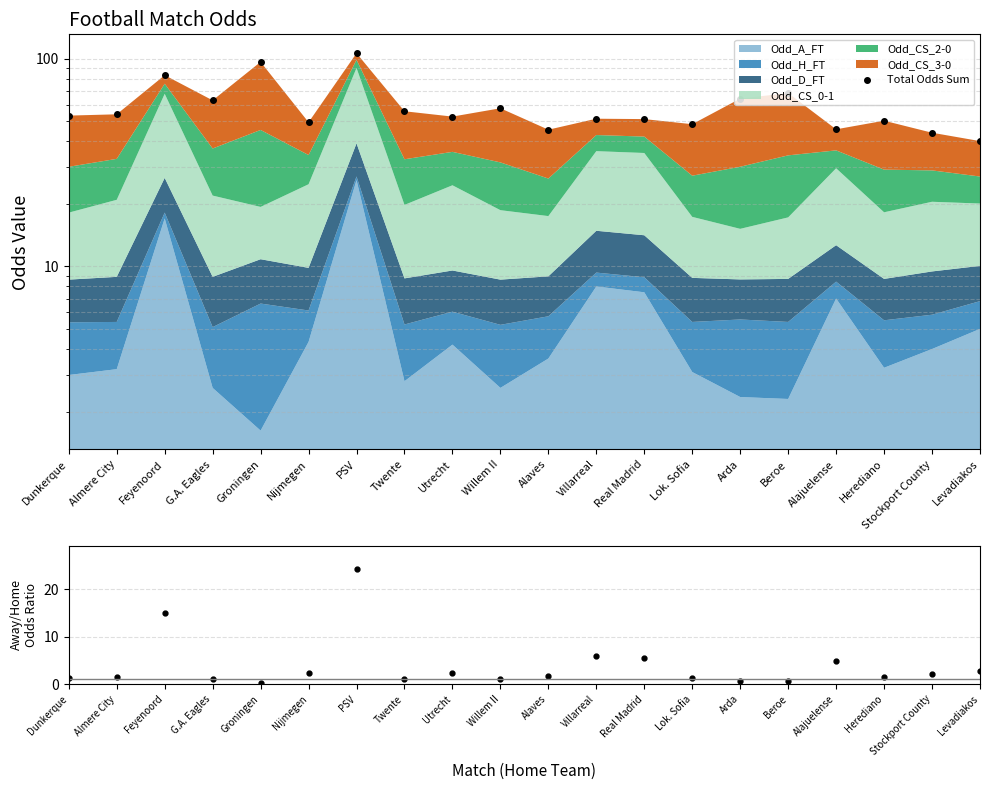

Does the chart display data point markers on the line(s)?

Yes